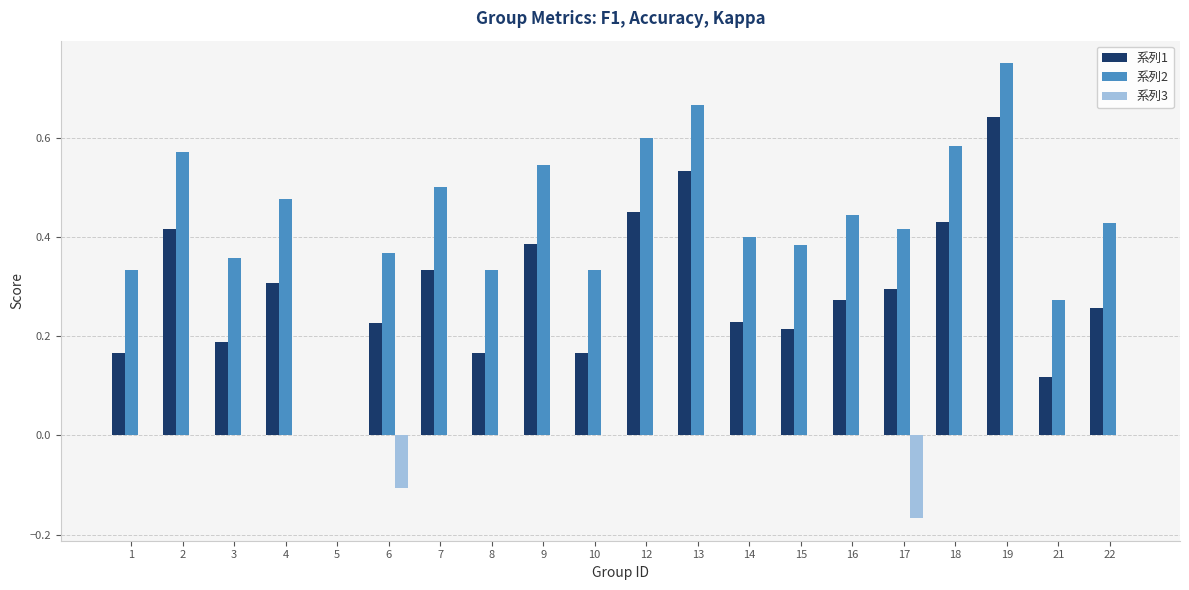

At which category is the sum across all series the highest?

19